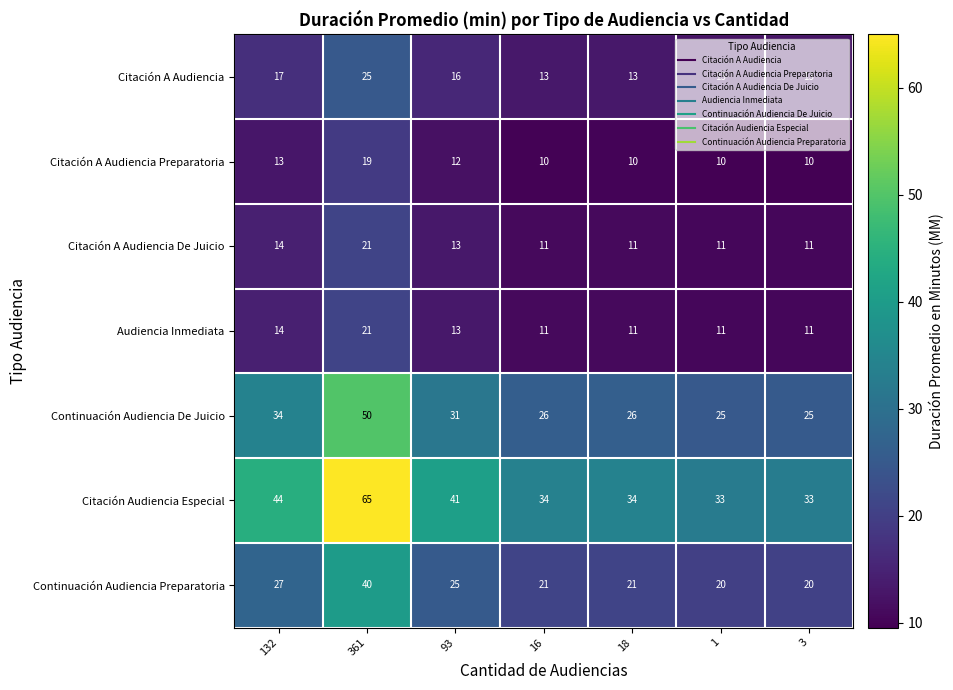

How many values in the Citación A Audiencia De Juicio series exceed 11?

3